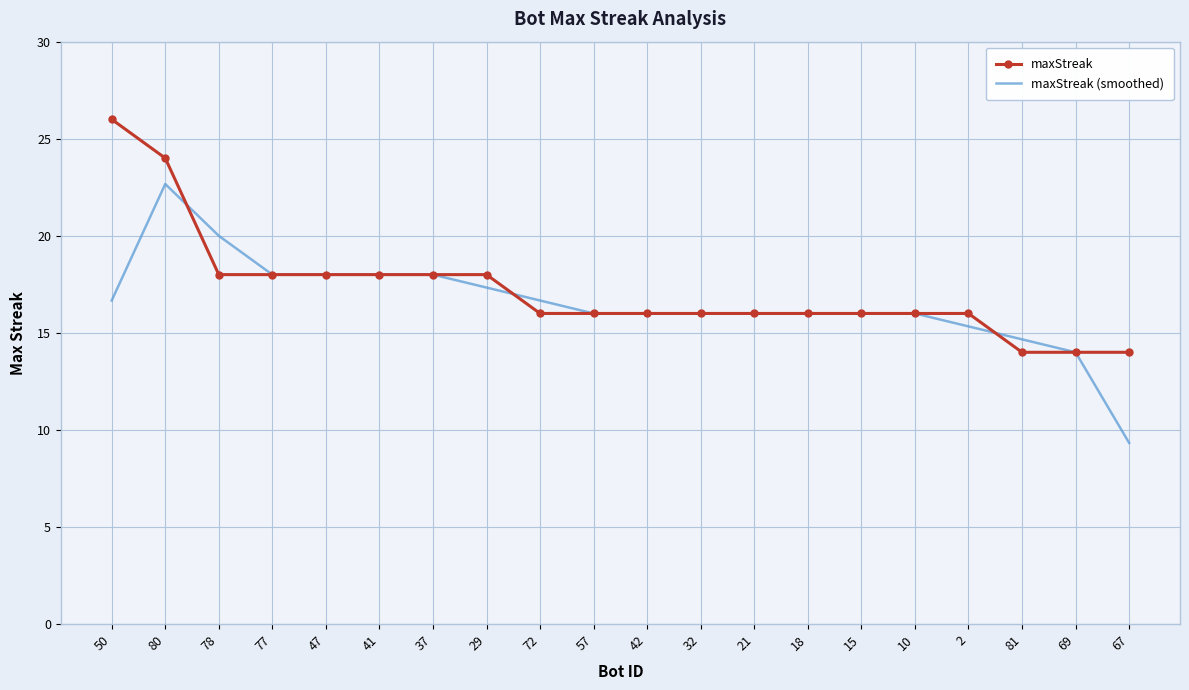

List the series in order of their overall mean, lowest first.

maxStreak (smoothed), maxStreak